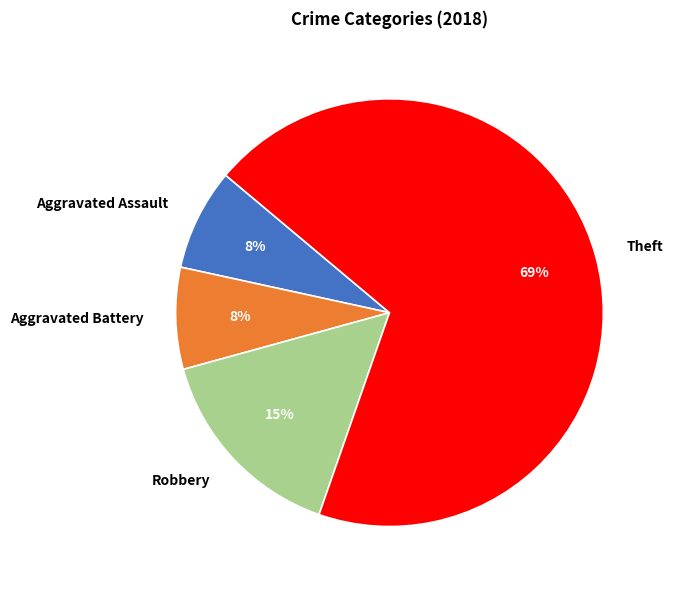

What percentage is the Aggravated Assault slice, to the nearest percent?

8%